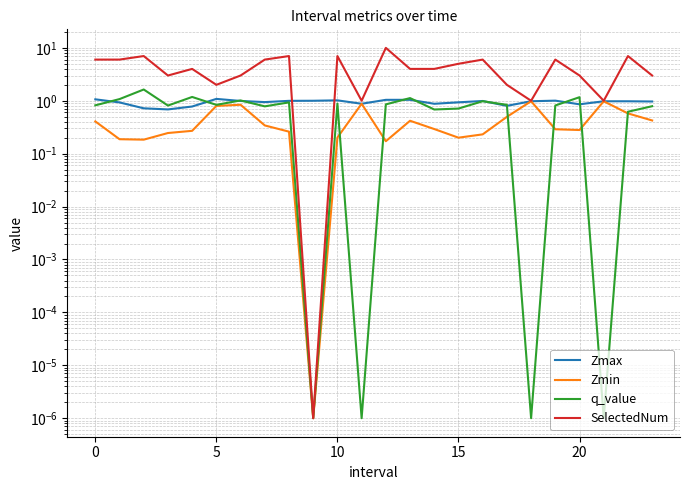

The value of Zmax at 10 is 1.0. True or false?

True